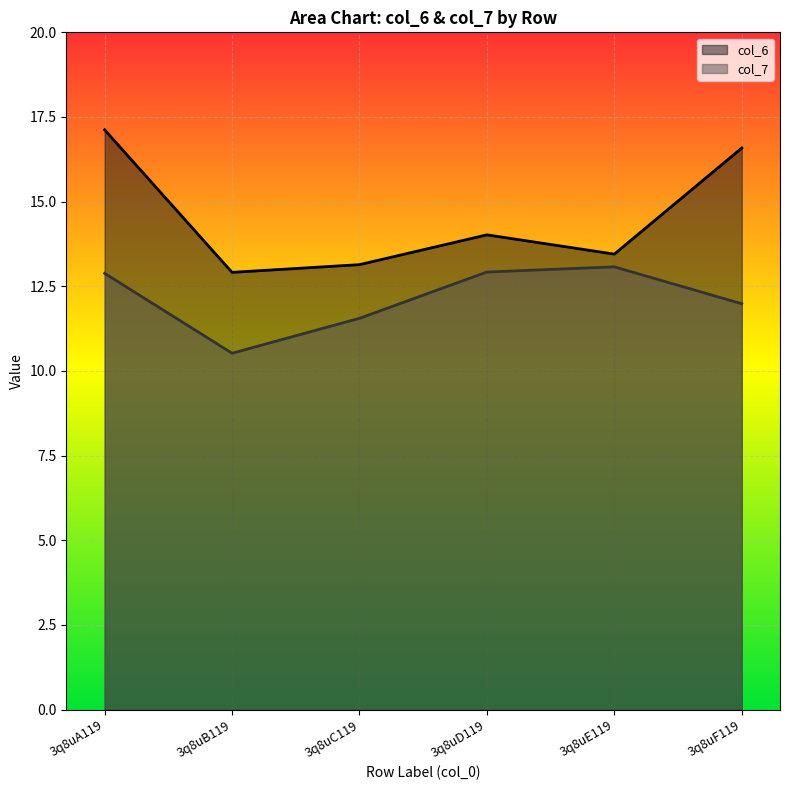

True or false: col_7 and col_6 intersect in this chart.

False